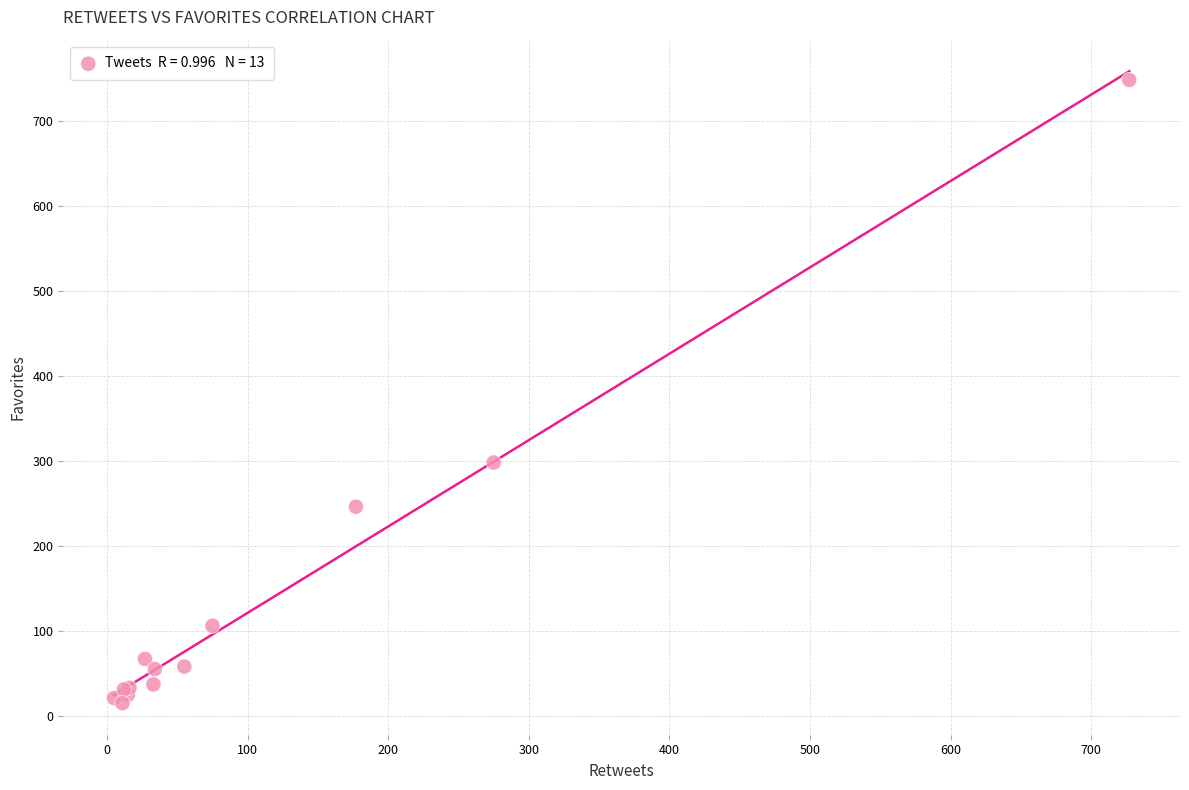

What Y value in the scatter plot is closest to 381?

298